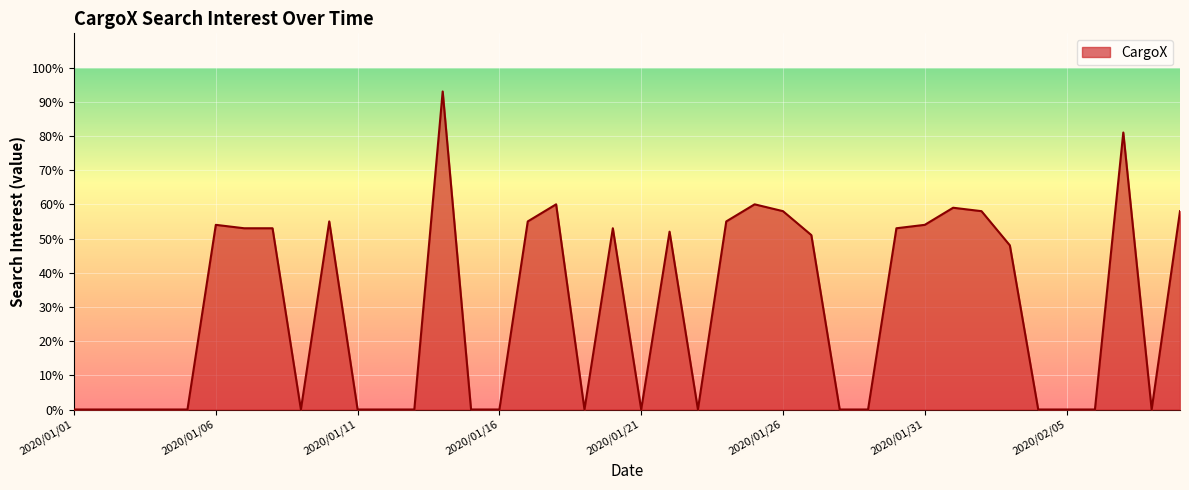

What is the difference between the maximum and minimum values?

93